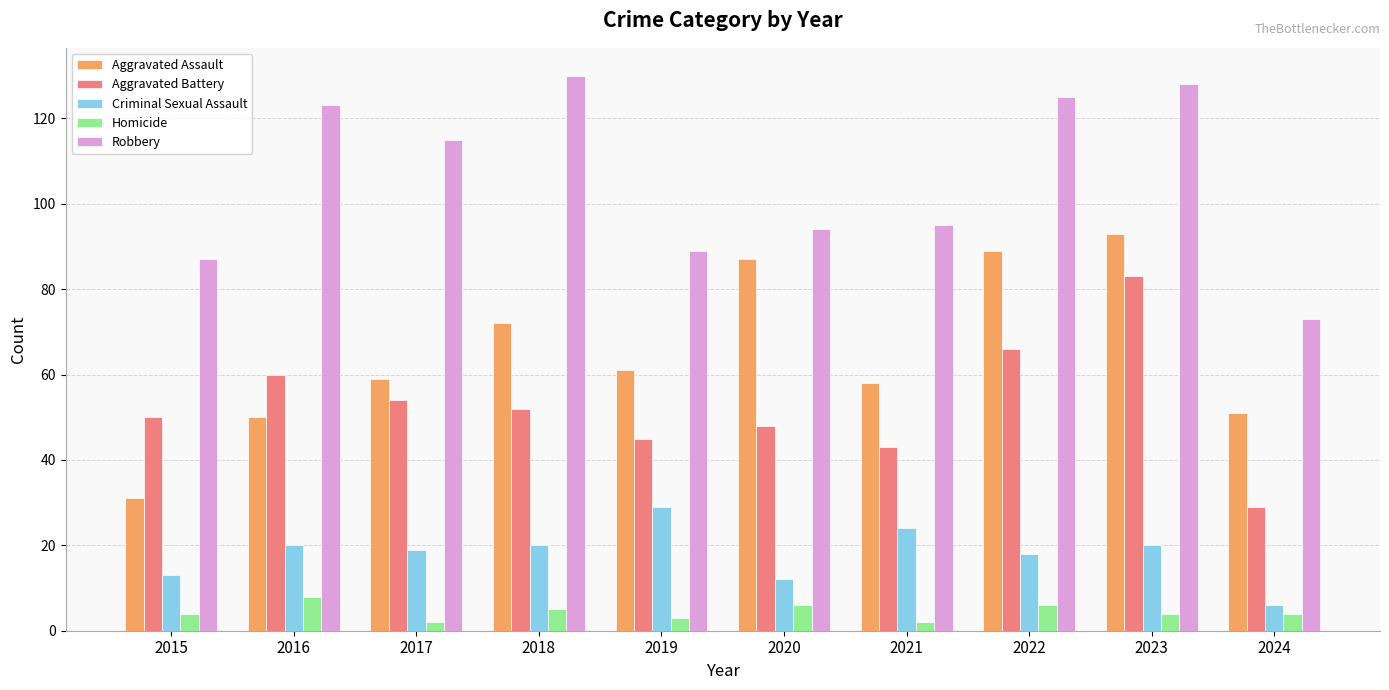

Rank the series at 2018 from highest to lowest value.

Robbery, Aggravated Assault, Aggravated Battery, Criminal Sexual Assault, Homicide